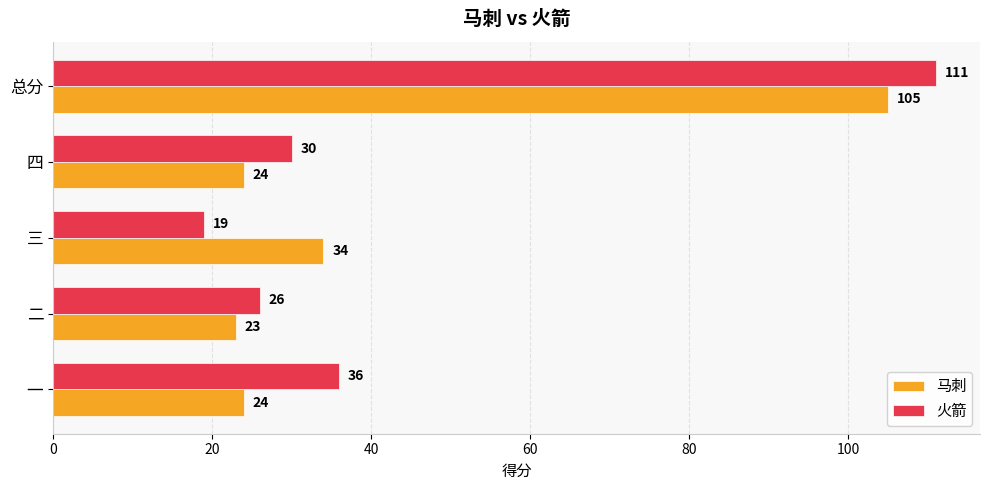

Read the 马刺 value at 二.

23